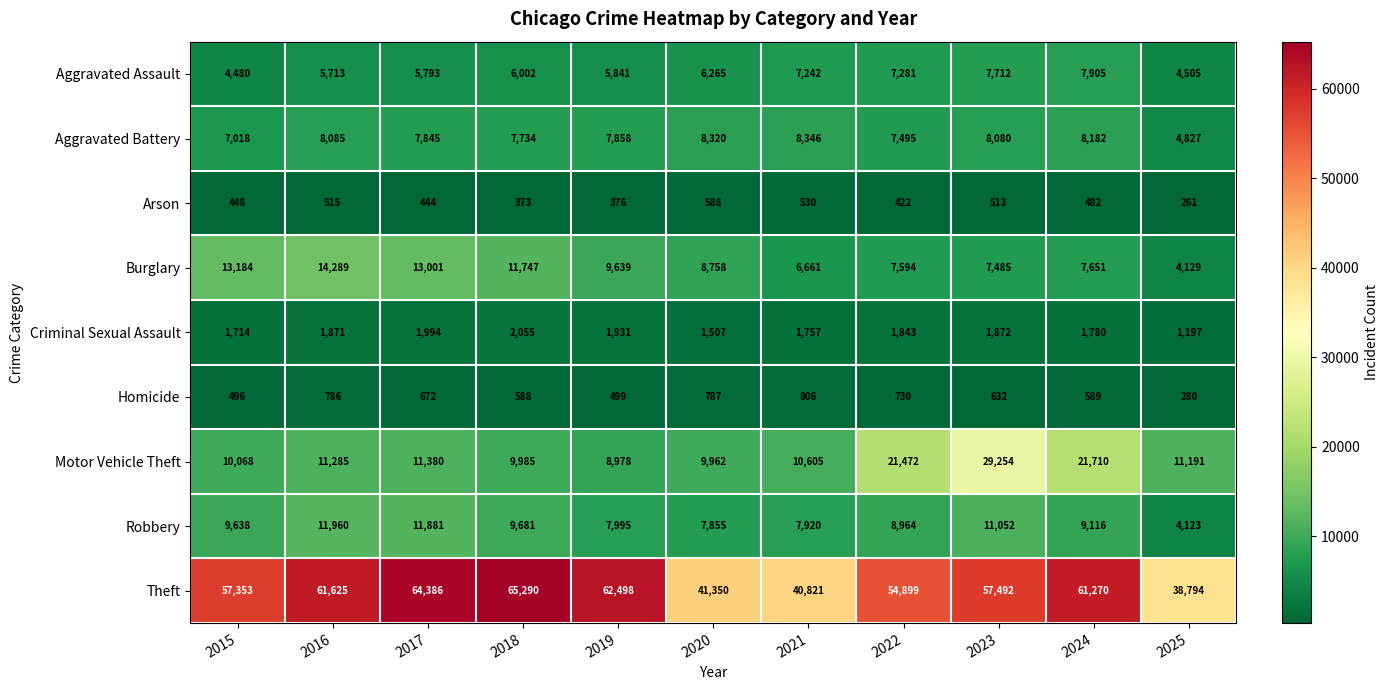

What is the sum of the Criminal Sexual Assault values at 2023 and 2025?

3069